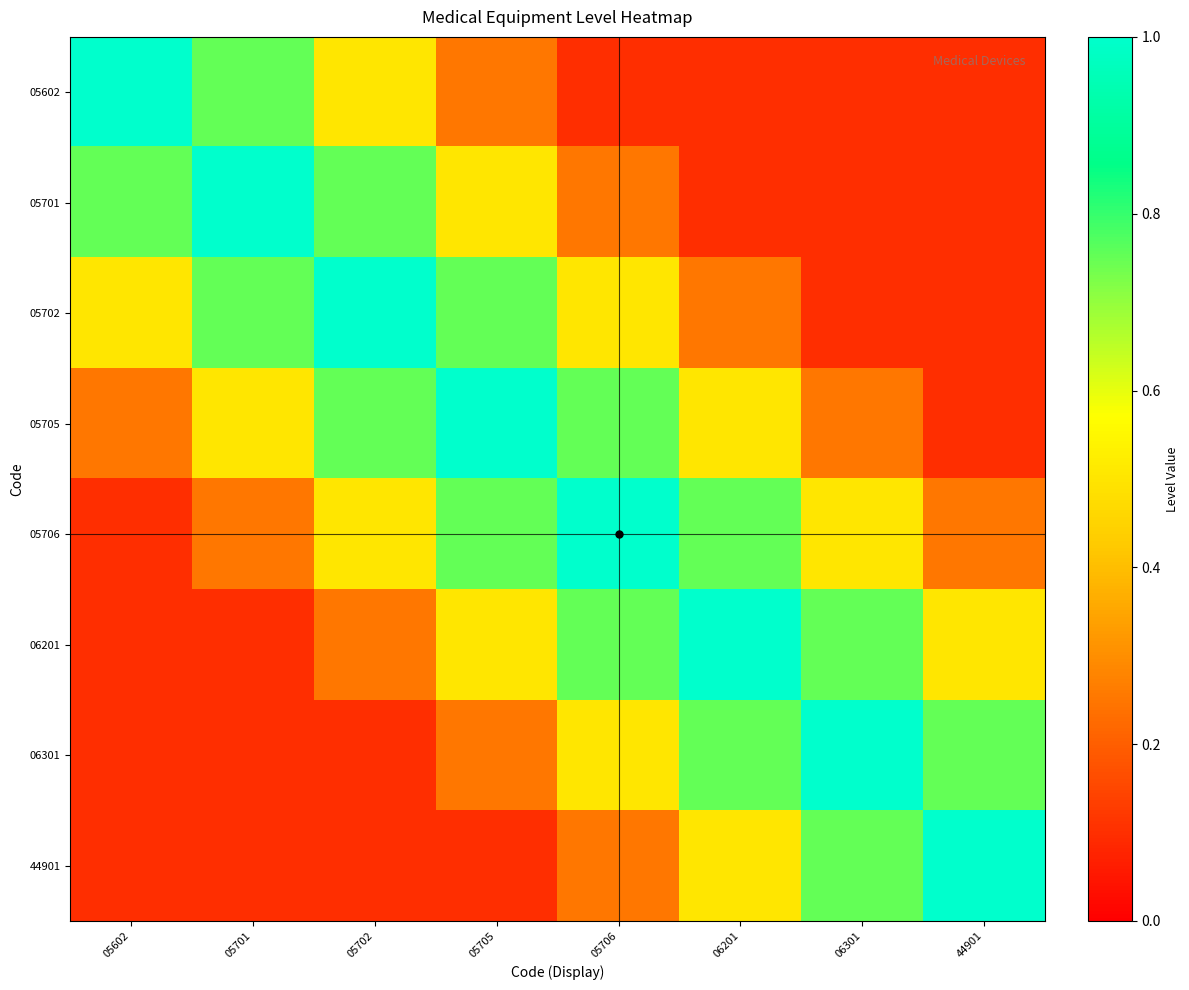

What is the smallest value displayed?

0.1